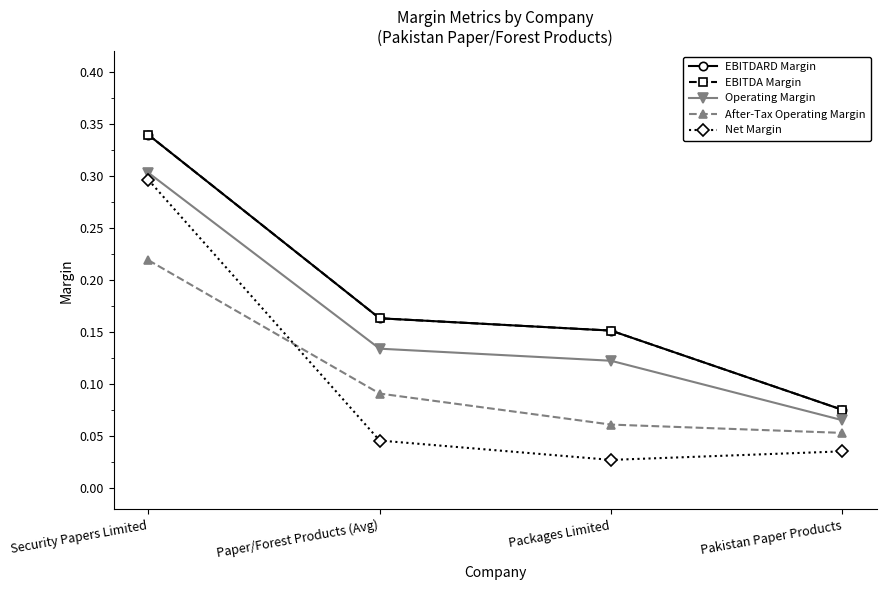

Reading right to left, transcribe all the data shown in this chart.

EBITDARD Margin: 0.1	0.2	0.2	0.3
EBITDA Margin: 0.1	0.2	0.2	0.3
Operating Margin: 0.1	0.1	0.1	0.3
After-Tax Operating Margin: 0.1	0.1	0.1	0.2
Net Margin: 0.0	0.0	0.0	0.3